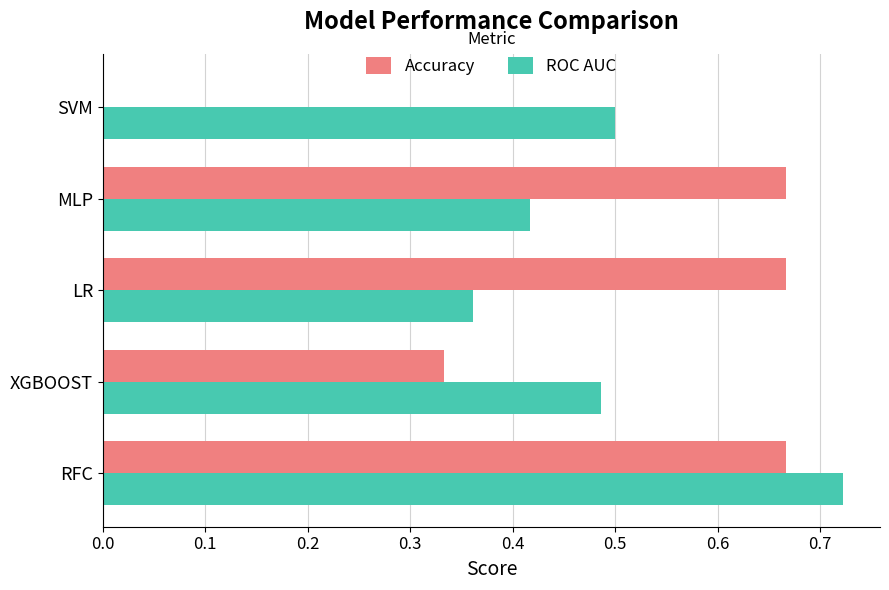

Which series has the widest spread of values?

Accuracy